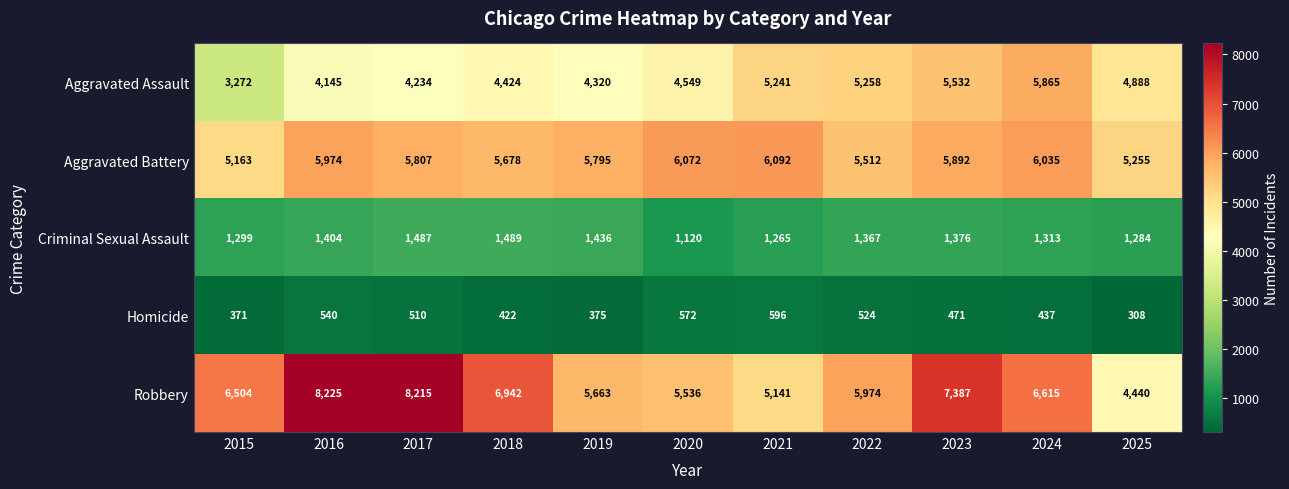

Is the value of Aggravated Battery at 2016 greater than the value of Criminal Sexual Assault at 2022?

Yes